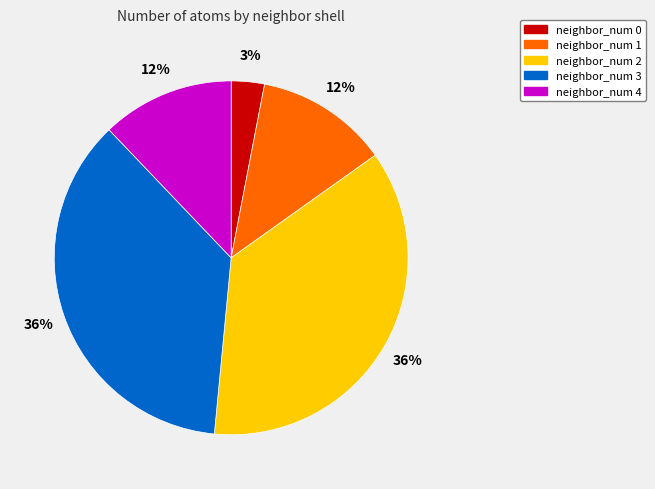

Does neighbor_num 0 represent more than half of the total?

No